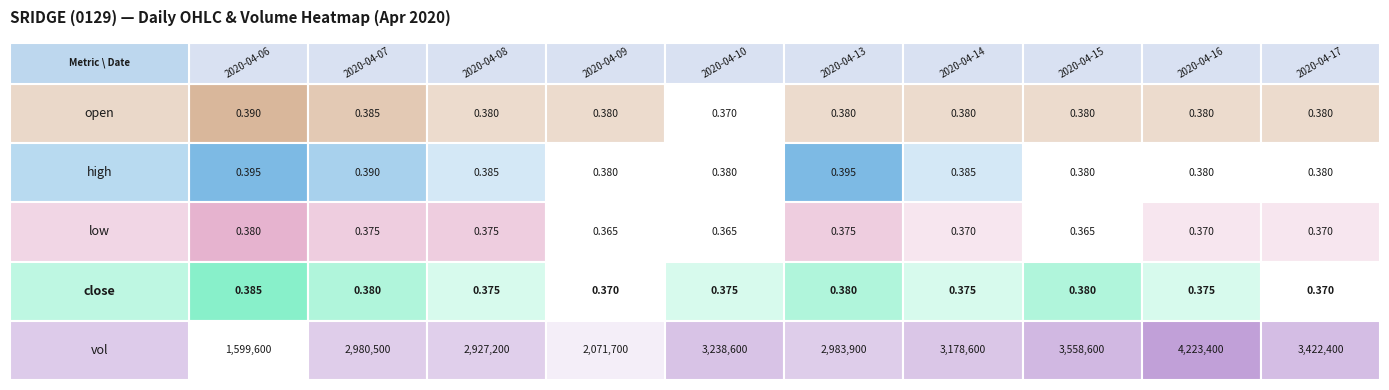

Reading left to right, transcribe all the data shown in this chart.

2020-04-06: 0.4	0.4	0.4	0.4	1599600.0
2020-04-07: 0.4	0.4	0.4	0.4	2980500.0
2020-04-08: 0.4	0.4	0.4	0.4	2927200.0
2020-04-09: 0.4	0.4	0.4	0.4	2071700.0
2020-04-10: 0.4	0.4	0.4	0.4	3238600.0
2020-04-13: 0.4	0.4	0.4	0.4	2983900.0
2020-04-14: 0.4	0.4	0.4	0.4	3178600.0
2020-04-15: 0.4	0.4	0.4	0.4	3558600.0
2020-04-16: 0.4	0.4	0.4	0.4	4223400.0
2020-04-17: 0.4	0.4	0.4	0.4	3422400.0